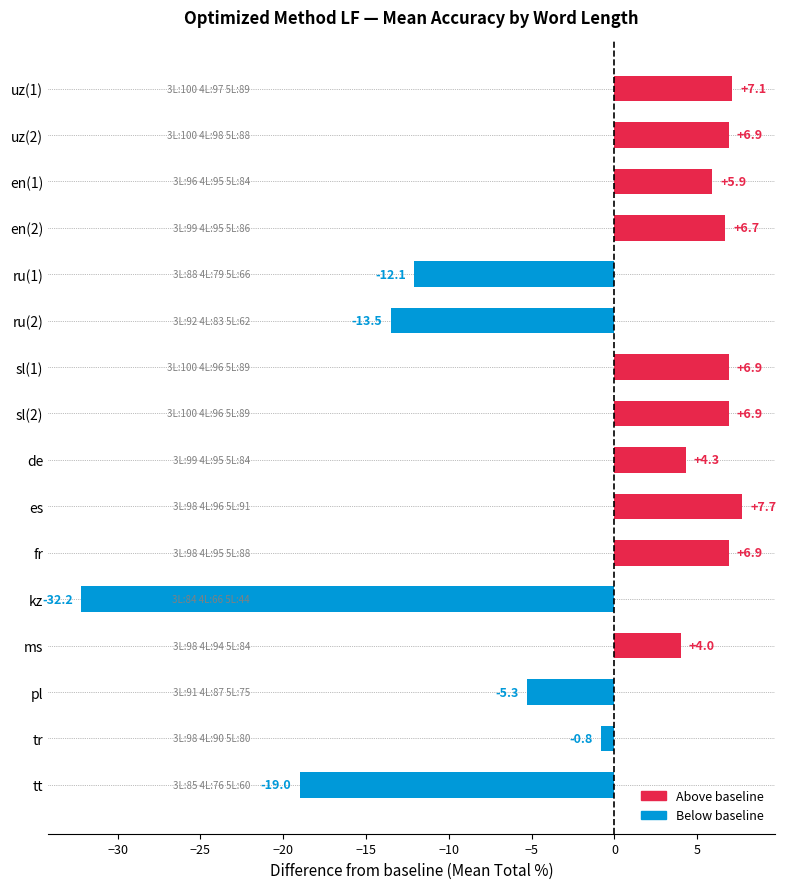

Read the value at uz(1).

7.1